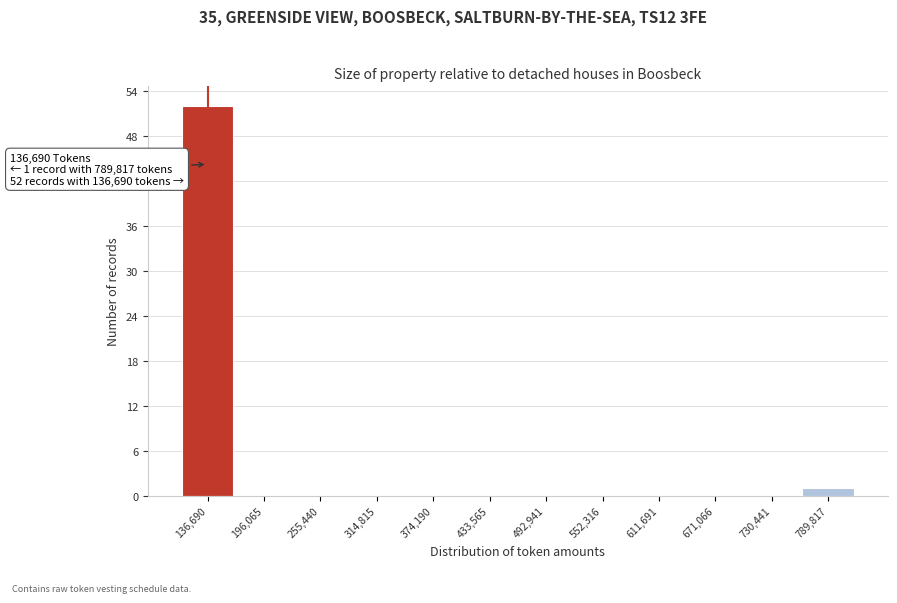

Which range on the x-axis has the tallest bar?

110000 to 170000